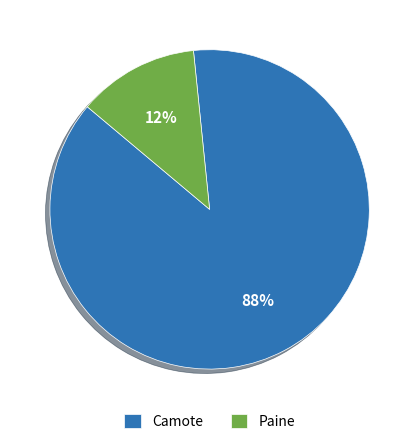

Is it true that Paine is 6% of the pie?

False